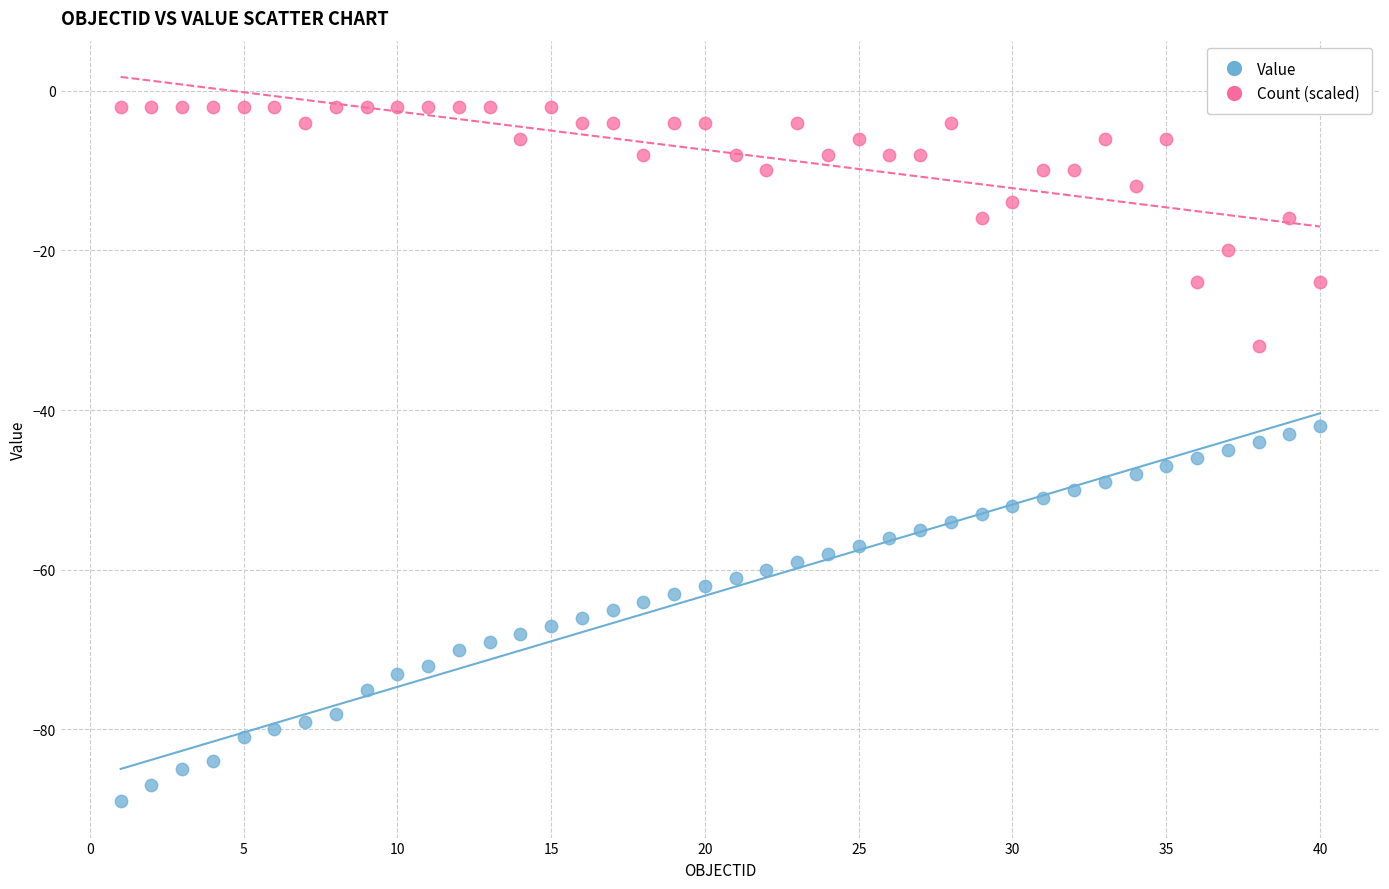

Which series reaches the maximum Y coordinate?

Count (scaled)